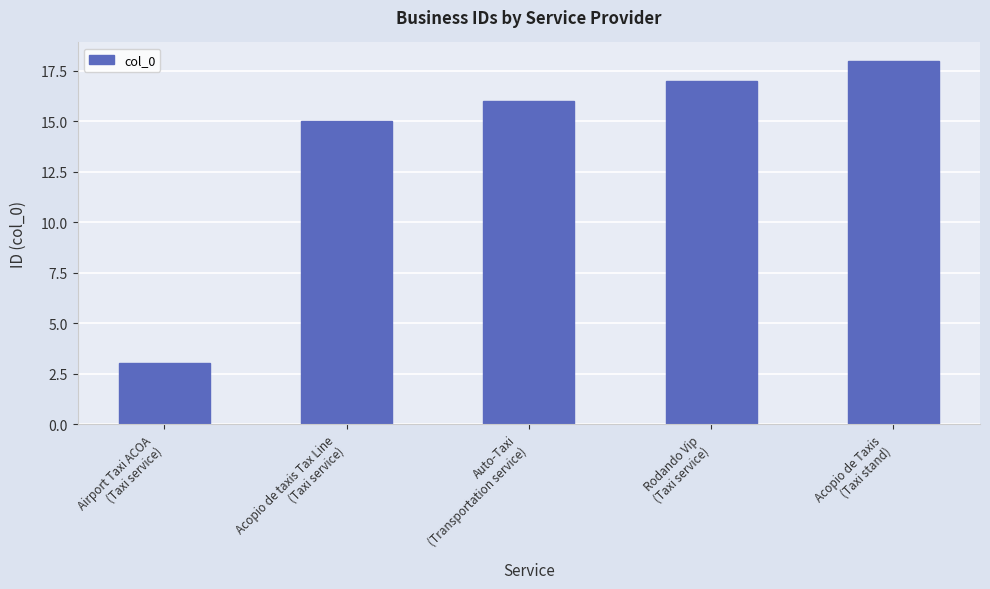

Reading left to right, transcribe all the data shown in this chart.

Airport Taxi ACOA
(Taxi service)=3	Acopio de taxis Tax Line
(Taxi service)=15	Auto-Taxi
(Transportation service)=16	Rodando Vip
(Taxi service)=17	Acopio de Taxis
(Taxi stand)=18